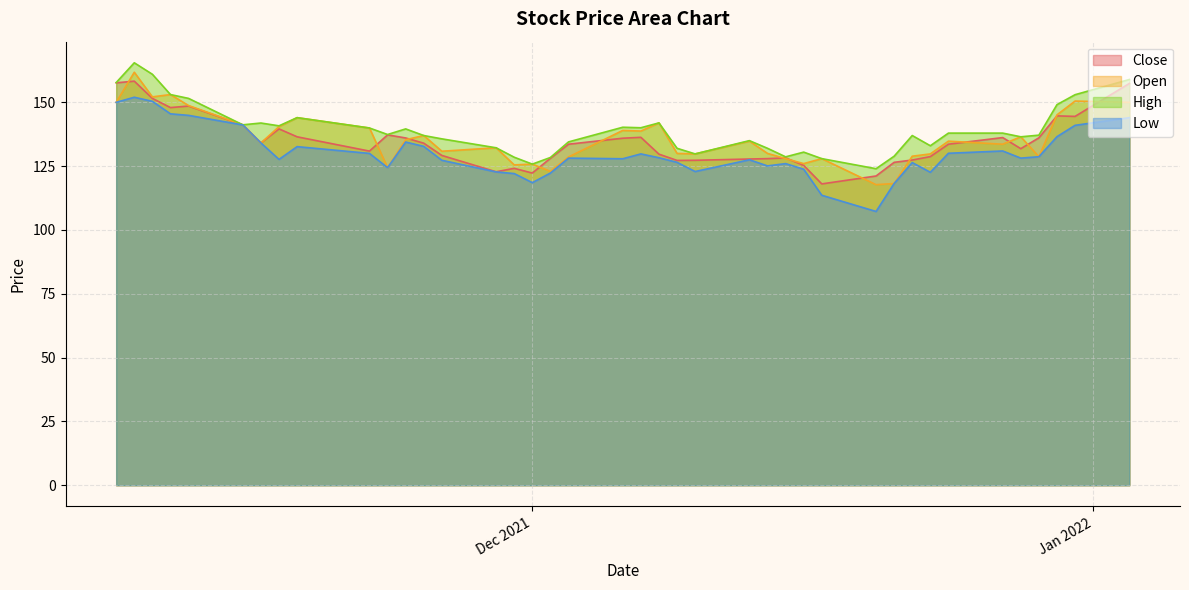

Reading right to left, list all the values displayed in this chart.

Close: 157.4	144.5	144.7	136.1	131.8	136.2	133.6	128.8	127.4	126.5	121.2	118.0	125.3	128.2	128.0	127.8	127.3	127.2	129.7	136.3	135.9	133.6	128.1	122.3	124.2	122.8	129.2	134.0	136.1	137.2	130.9	136.5	139.6	134.1	141.2	148.6	147.9	151.6	158.3	157.7
Open: 150.0	150.5	145.1	128.7	136.5	133.6	134.8	129.8	128.9	118.2	117.8	128.0	126.0	128.0	130.0	134.8	129.8	130.0	141.9	138.8	139.0	128.6	123.0	125.8	125.5	132.2	130.8	137.0	135.3	124.4	139.9	144.0	140.5	134.1	141.2	148.8	153.1	152.2	161.8	150.0
High: 158.9	153.0	149.1	137.2	136.5	137.9	137.9	133.0	137.0	128.9	124.0	128.0	130.5	128.7	132.0	135.0	129.8	132.0	141.9	140.1	140.2	134.5	128.4	125.8	128.5	132.2	135.7	137.0	139.6	137.4	139.9	144.0	140.8	141.9	141.2	151.6	153.1	161.0	165.5	157.8
Low: 144.0	141.0	136.6	128.7	128.2	130.9	130.1	122.6	126.4	118.2	107.2	113.6	123.8	126.0	125.1	127.5	122.9	126.5	128.3	129.8	127.9	128.2	122.3	118.5	122.1	122.8	127.3	132.8	134.4	124.4	130.0	132.7	127.7	134.1	141.2	144.9	145.5	150.4	152.0	150.0